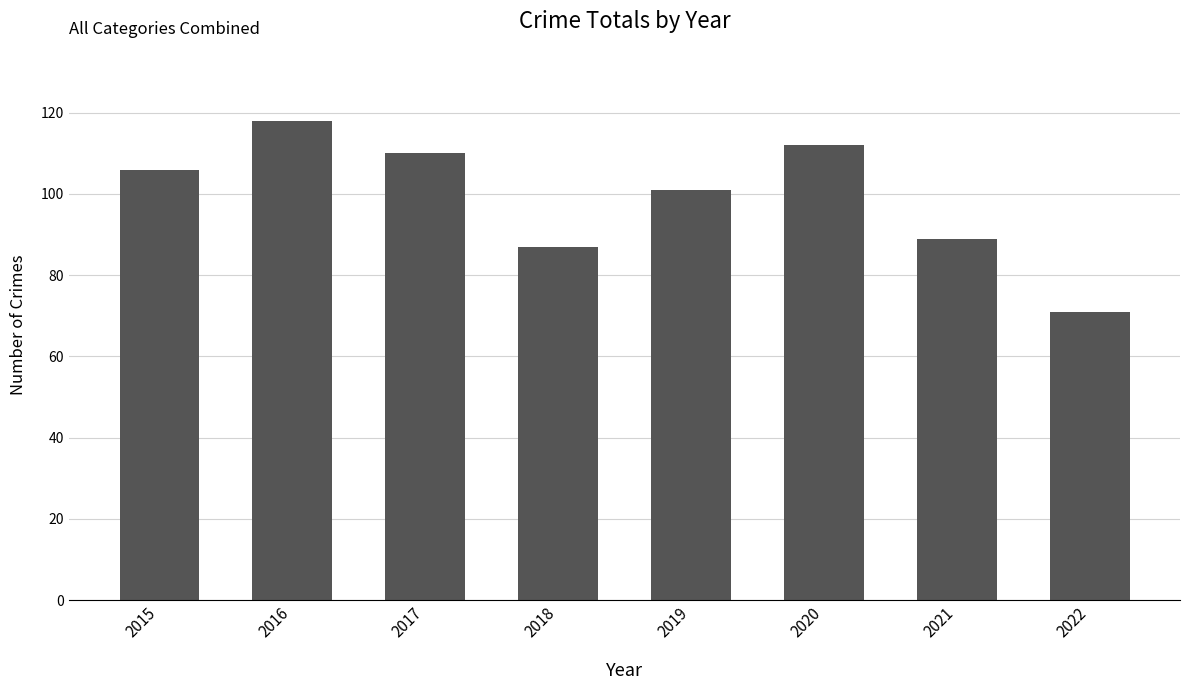

Count the number of data series in this chart.

1